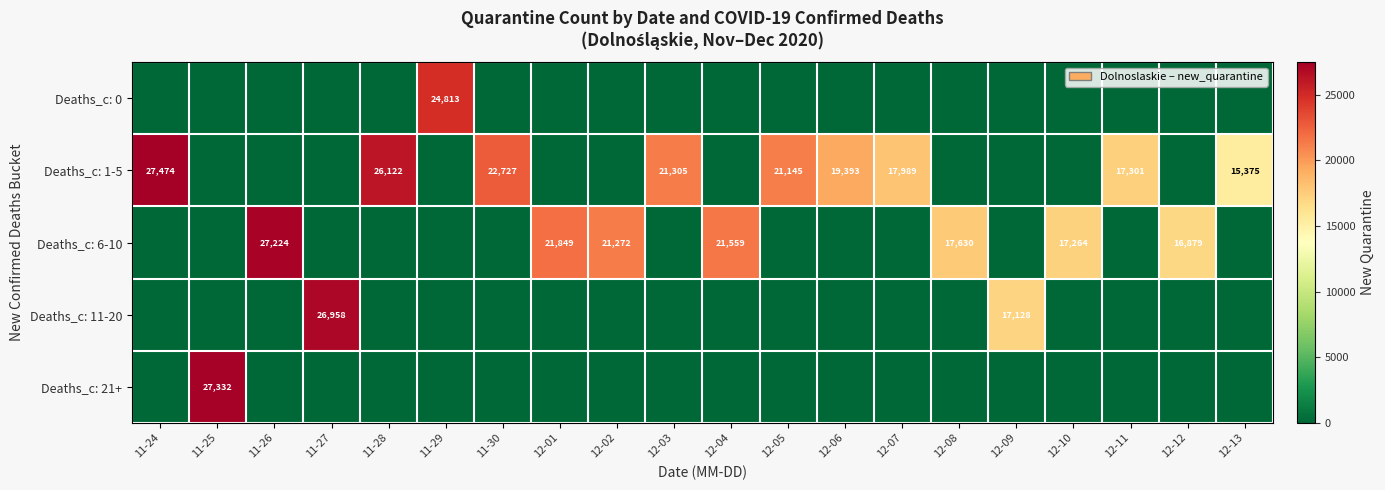

True or false: Deaths_c: 0 has a value of 36844 at 11-29.

False